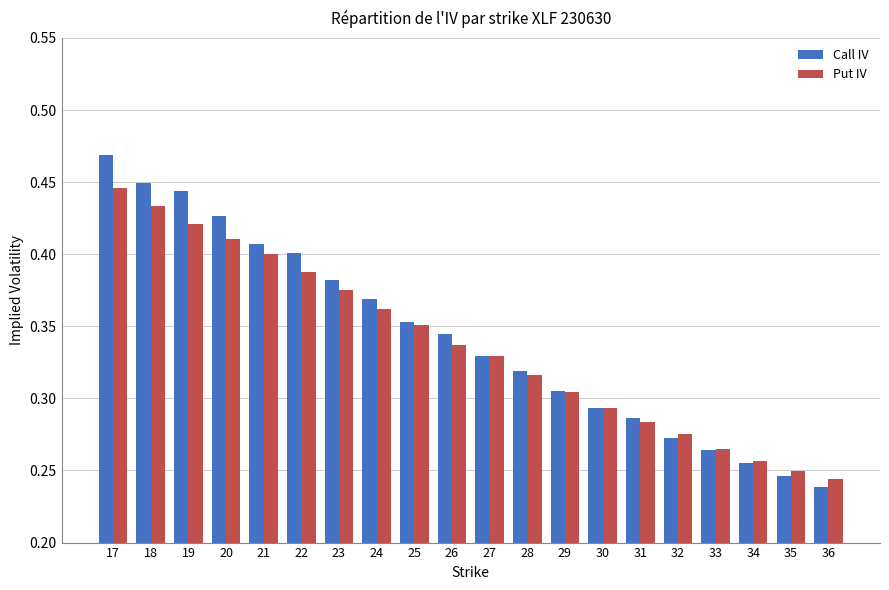

Which category has the highest value in the Call IV series?

17